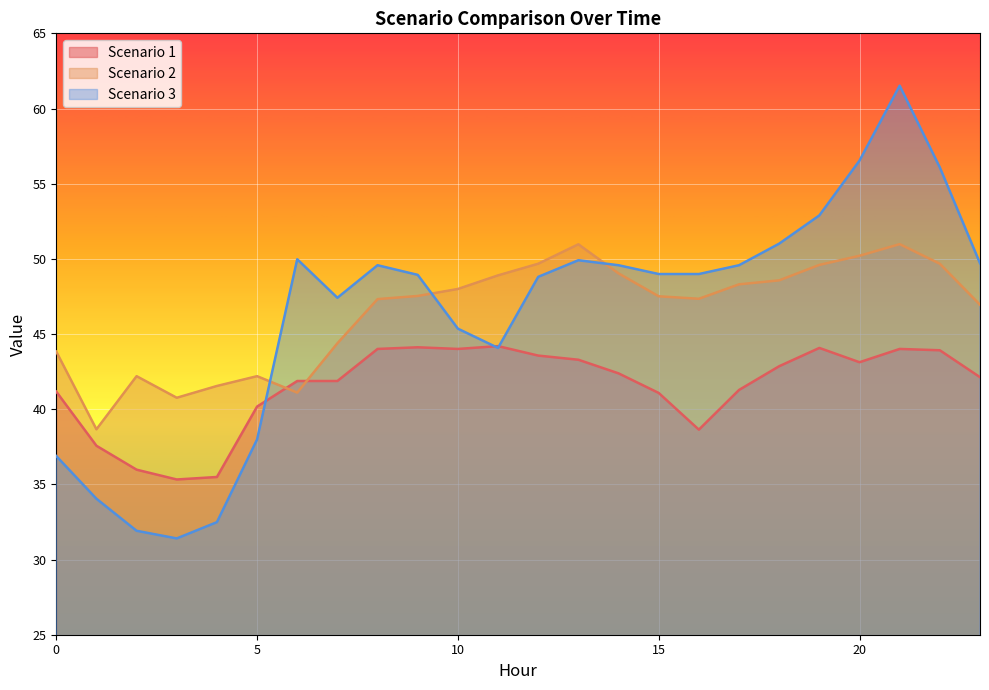

Which series has the largest range (max minus min)?

Scenario 3